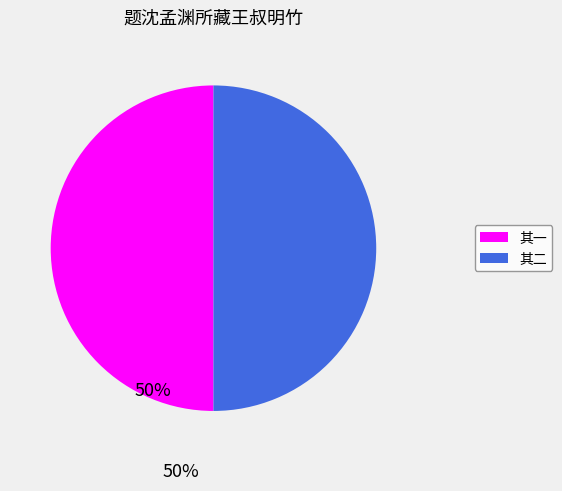

True or false: 其一 accounts for 56% of the total.

False